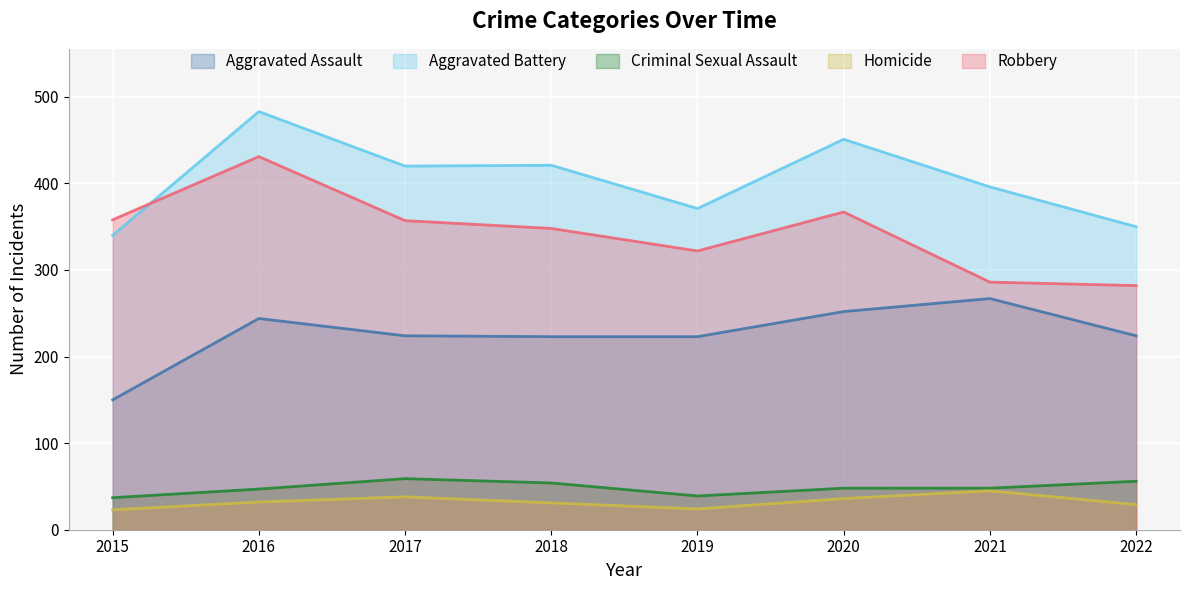

Which series has the largest range (max minus min)?

Robbery